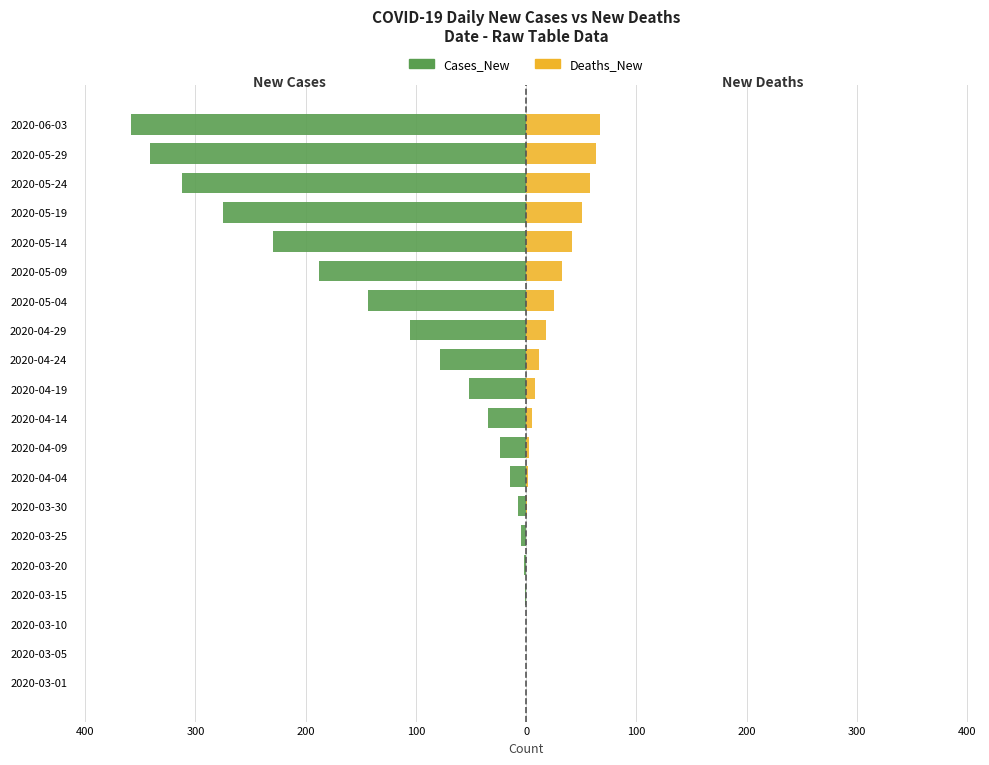

What is the maximum value shown in the chart?

67